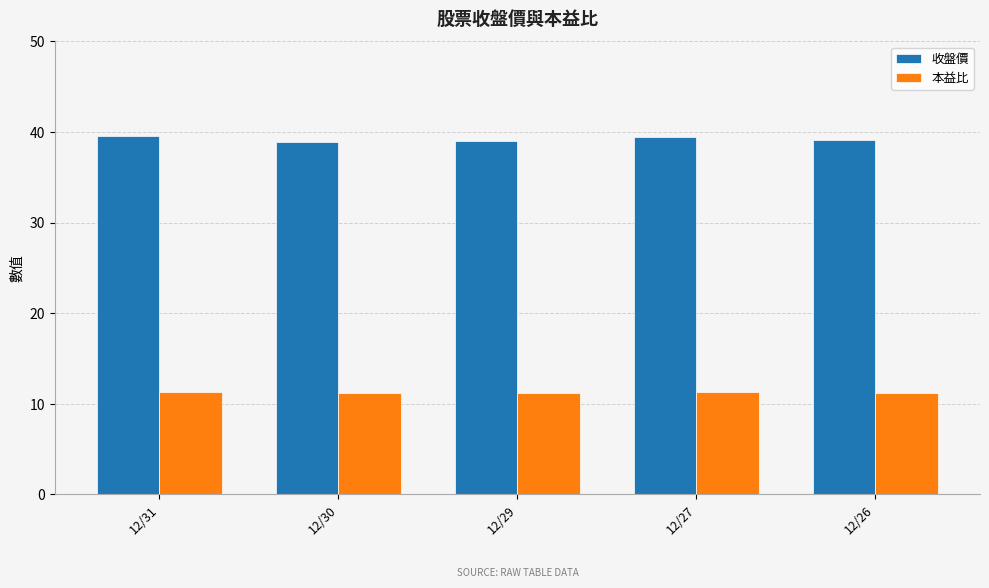

Count the 本益比 values in the range 11 to 12.

5